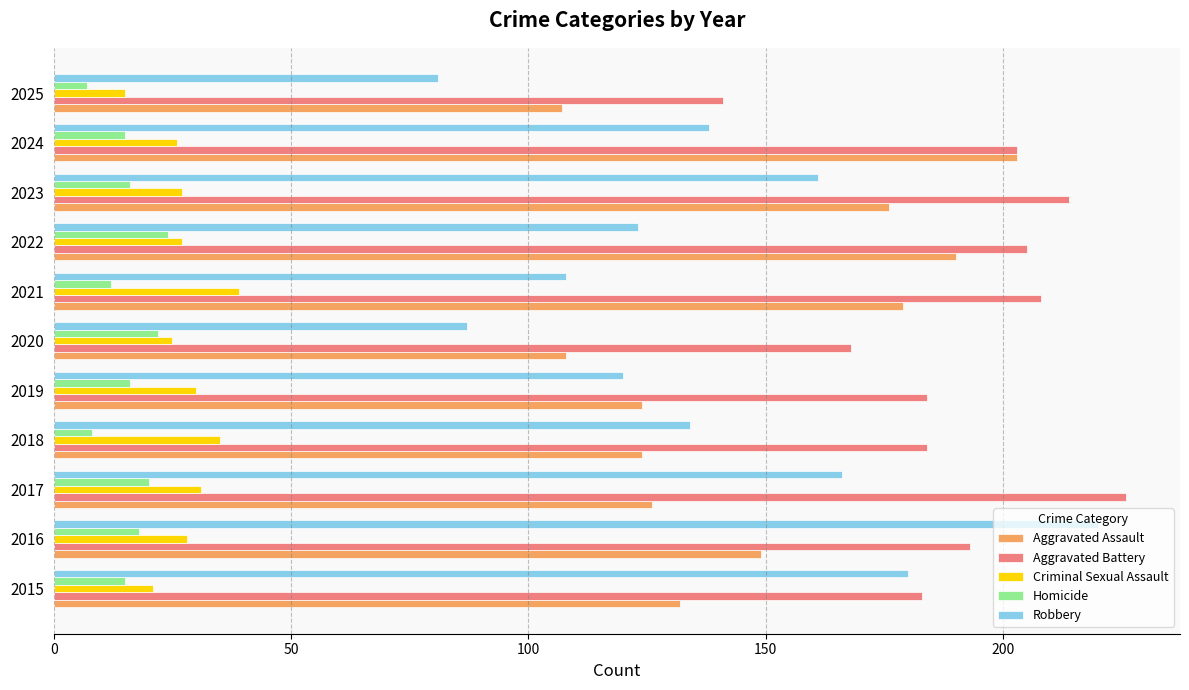

Rank the series at 2016 from highest to lowest value.

Robbery, Aggravated Battery, Aggravated Assault, Criminal Sexual Assault, Homicide